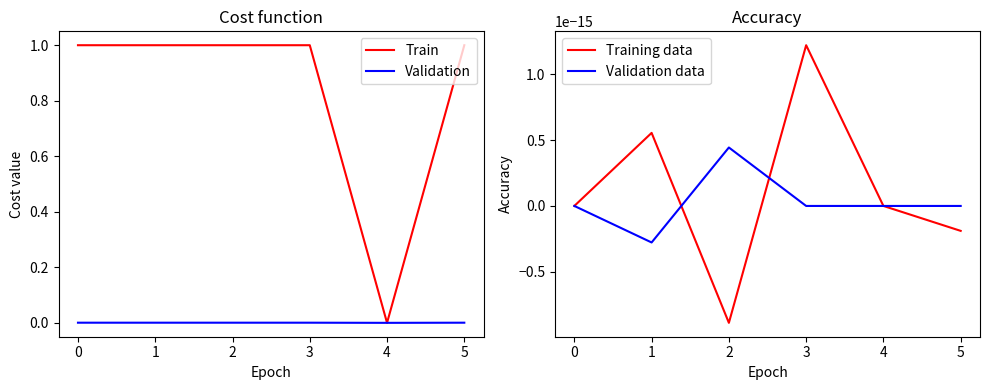

Is it true that Train equals 1.6 at 5?

False